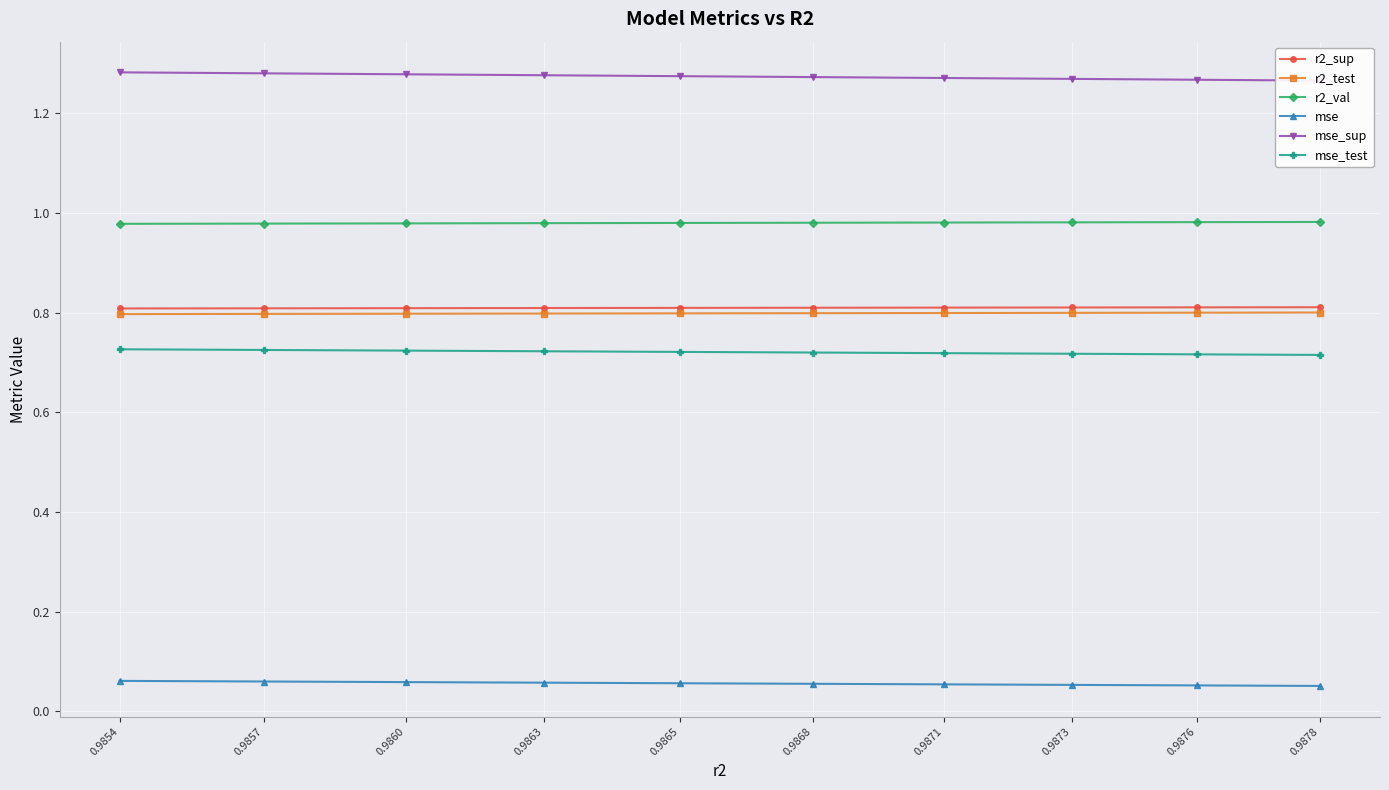

What is the value of the r2_val point at the 2nd from the left?

1.0